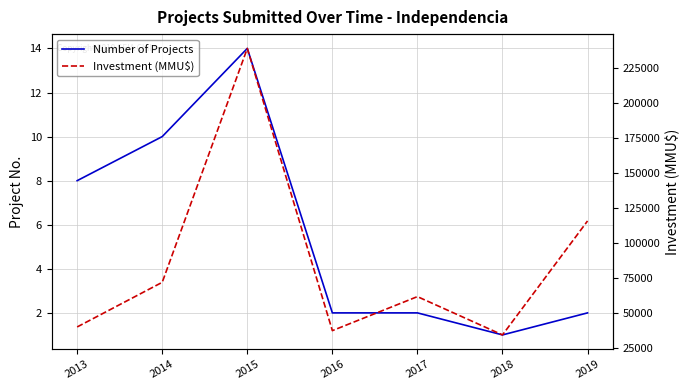

What is the difference between the maximum and minimum values in the Number of Projects series?

13